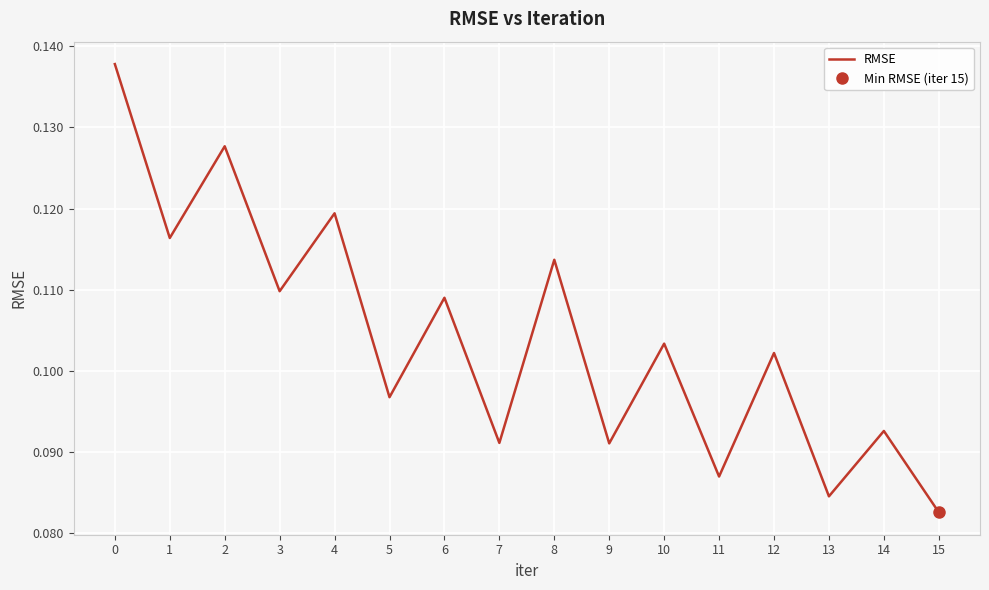

How many categories are shown in the chart?

16